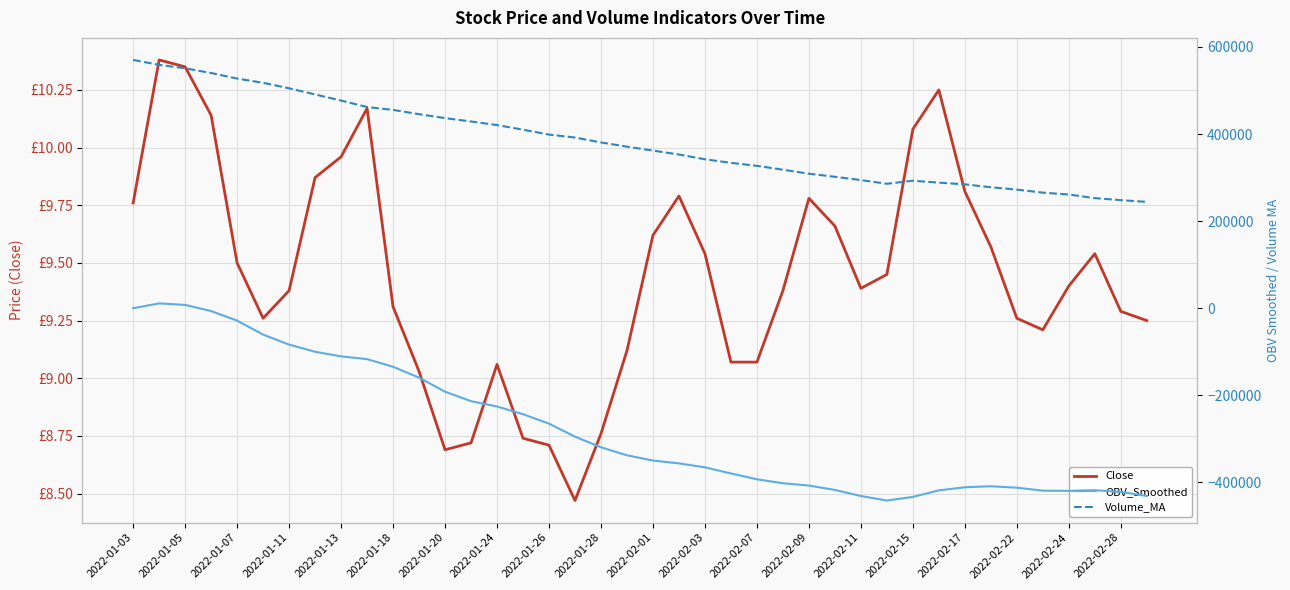

Is the value of Close at 2022-02-07 greater than the value of Volume_MA at 2022-01-18?

No